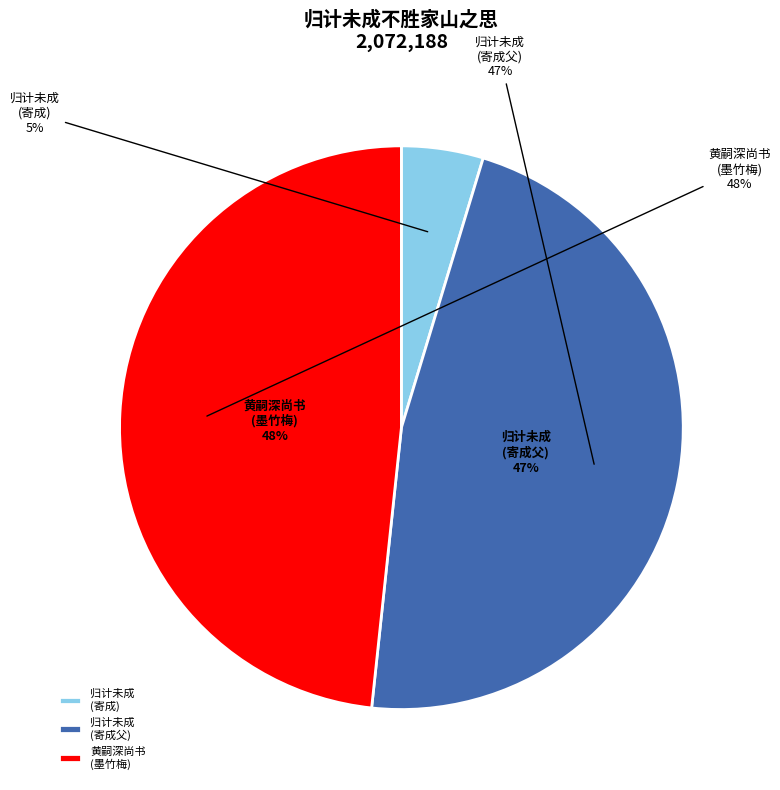

How many segments does this pie chart have?

3